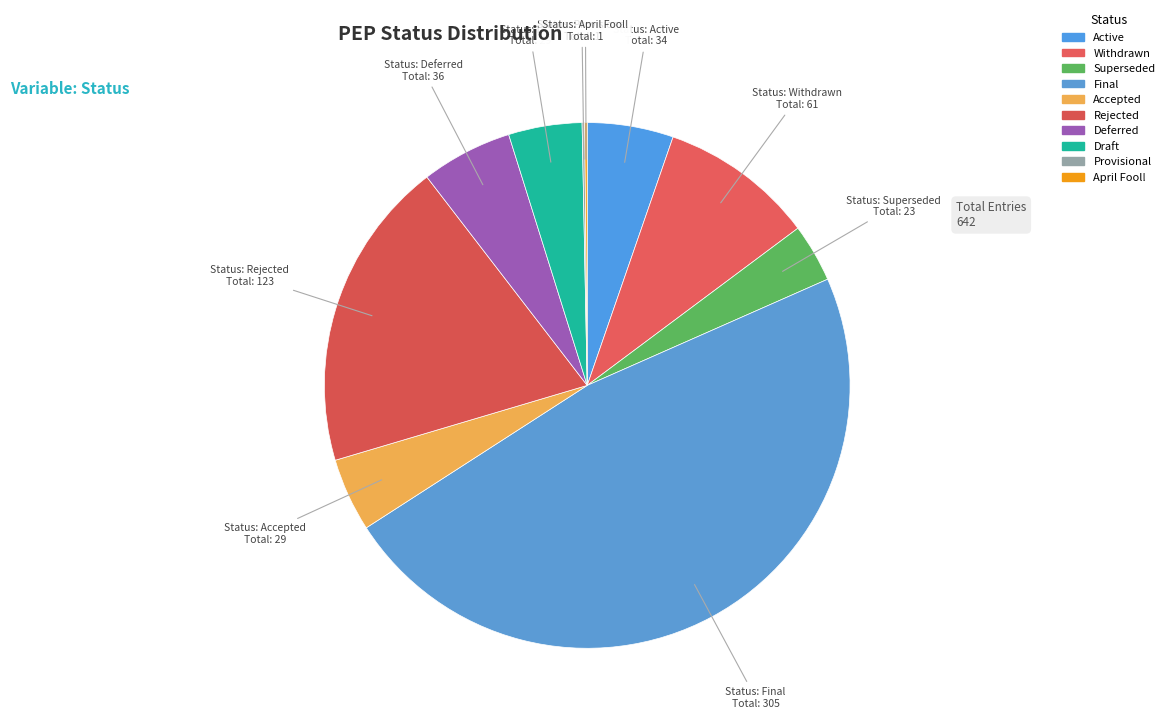

The Rejected slice represents 19% of the pie. True or false?

True